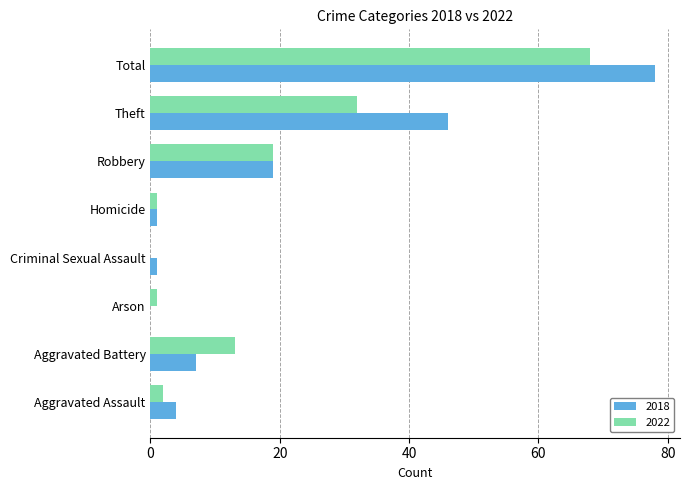

What is the average value of the 2018 series?

20